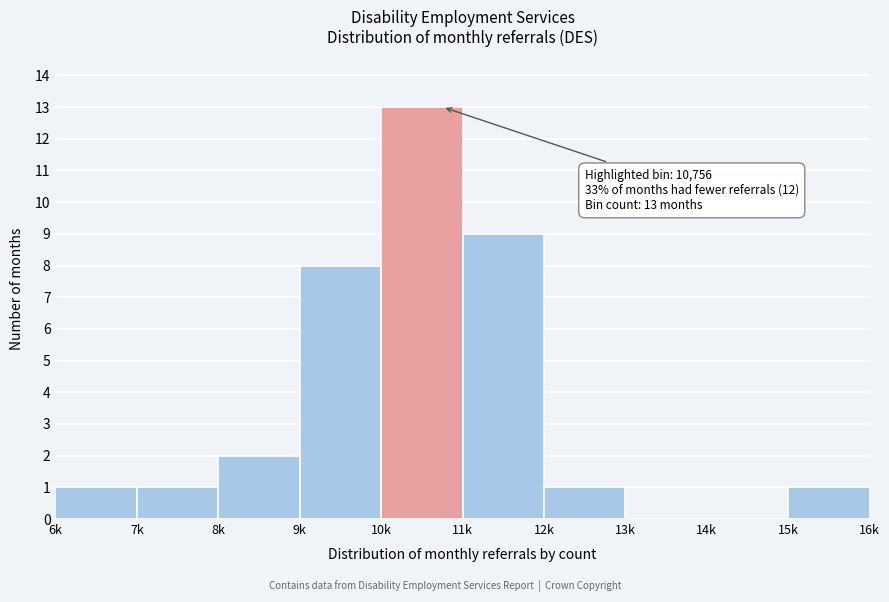

Reading right to left, list all the values displayed in this chart.

15k=1	14k=0	13k=0	12k=1	11k=9	10k=13	9k=8	8k=2	7k=1	6k=1